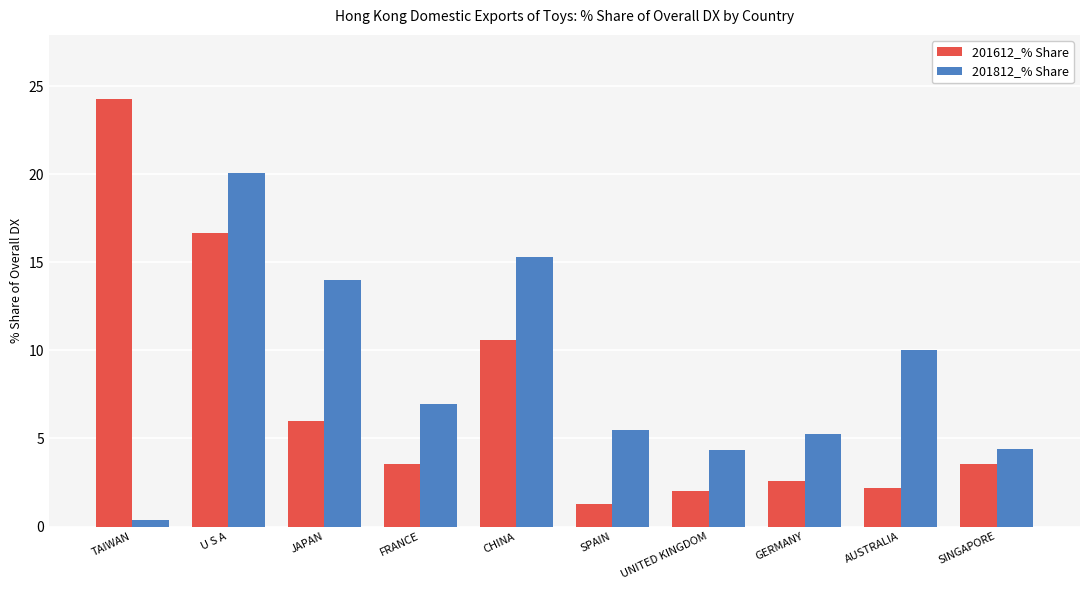

Where does the 201812_% Share series first go above 6?

U S A